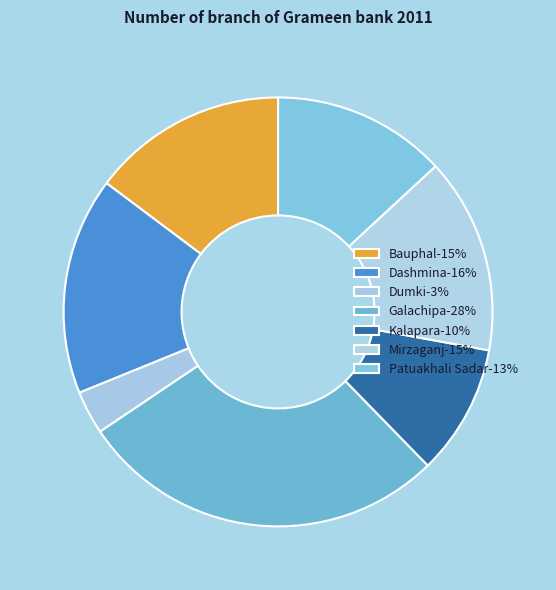

What is the largest slice in the pie chart?

Galachipa